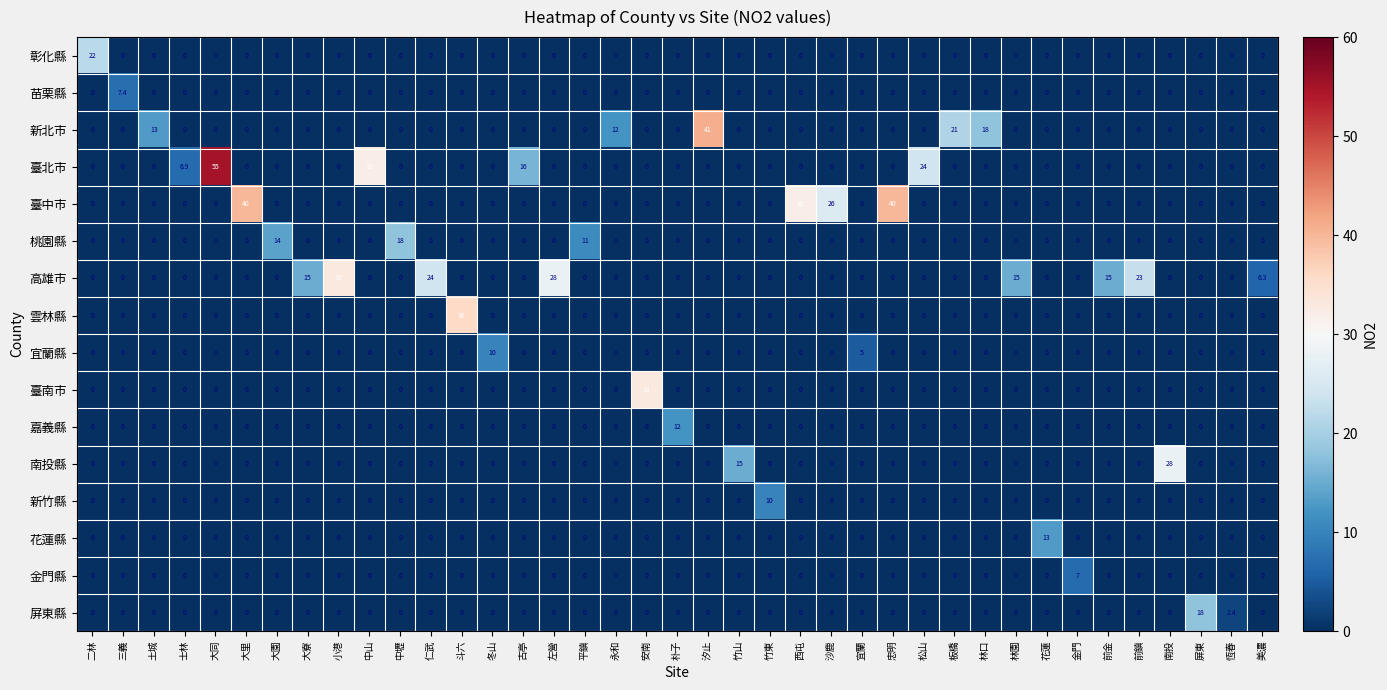

At which category is the sum across all series the highest?

大同